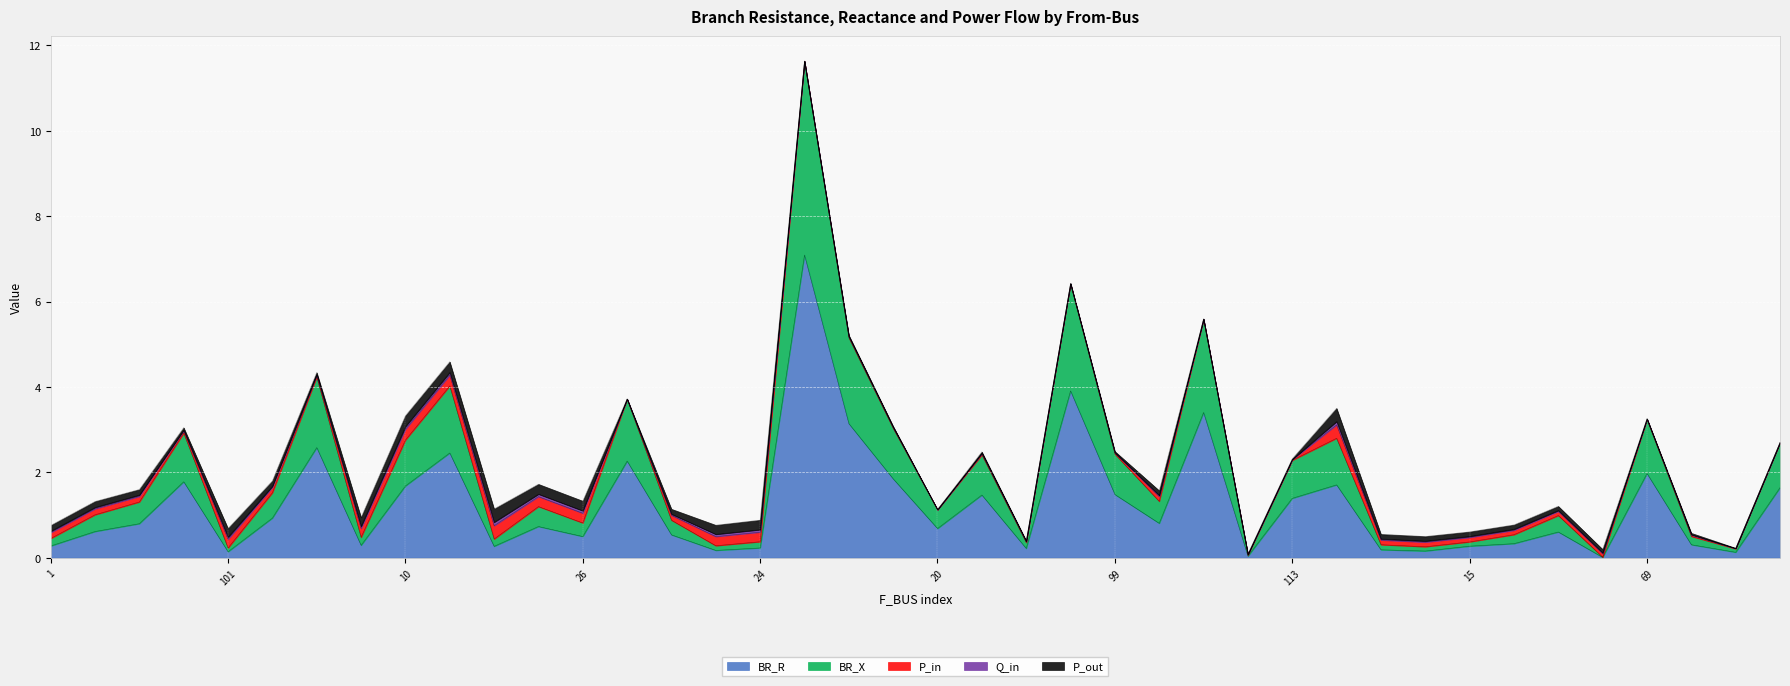

What is the sum of the P_in values at 12 and 9?

0.1